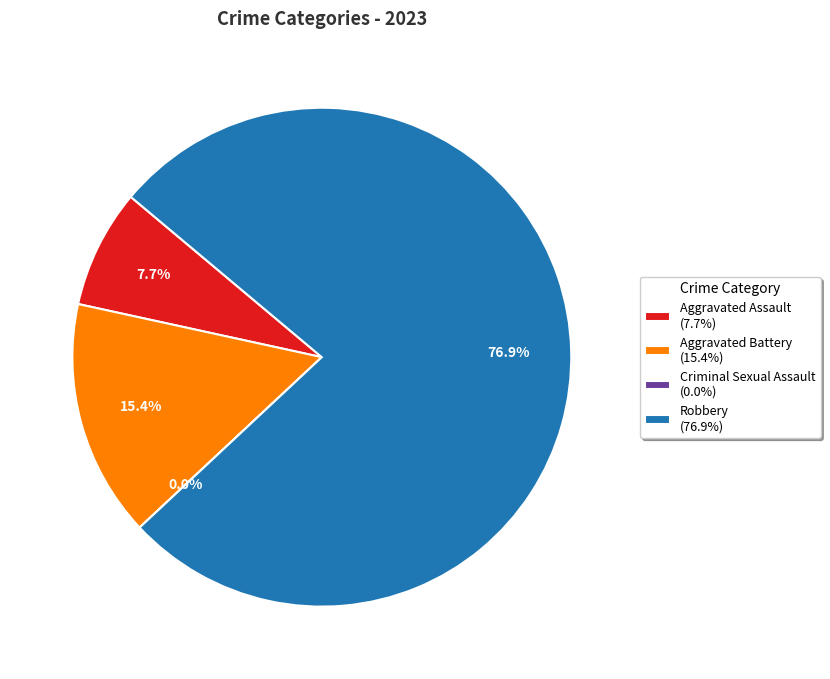

To the nearest percent, what is the difference between the largest and smallest slice percentages?

77%